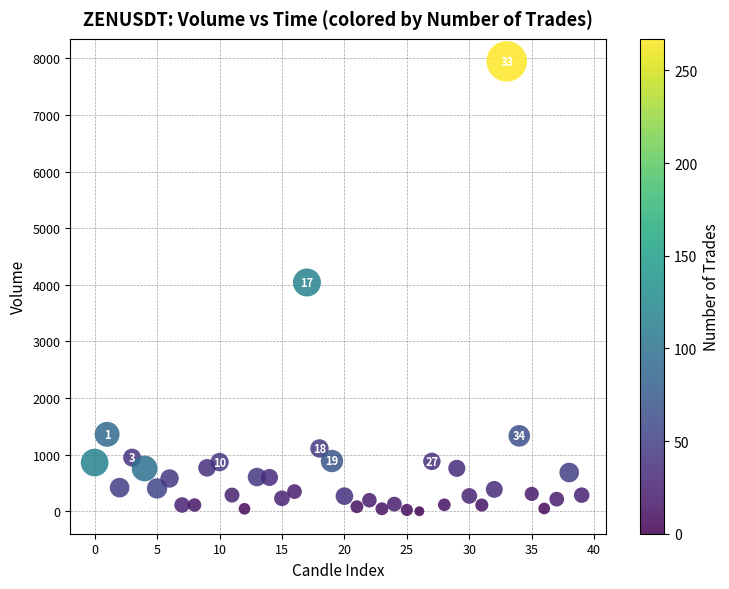

What is the range of Y values (max minus min)?

7945.9